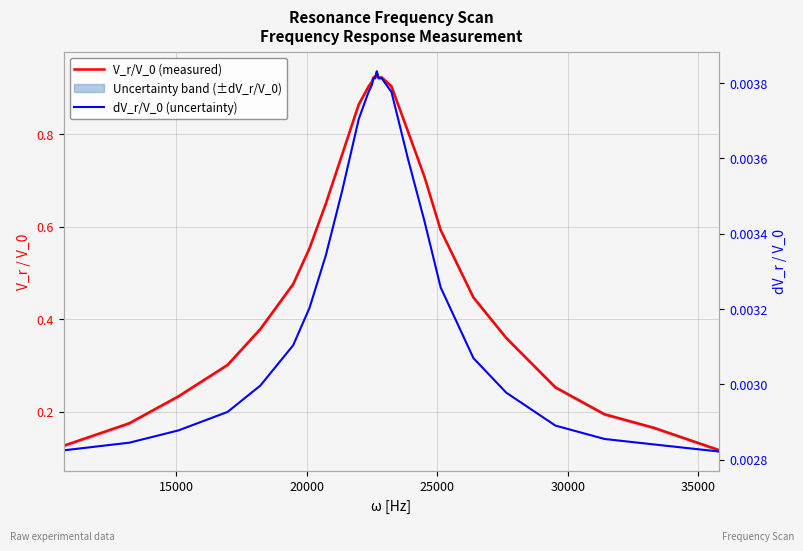

The V_r/V_0 (measured) series shows 0.8 at 35000. True or false?

False